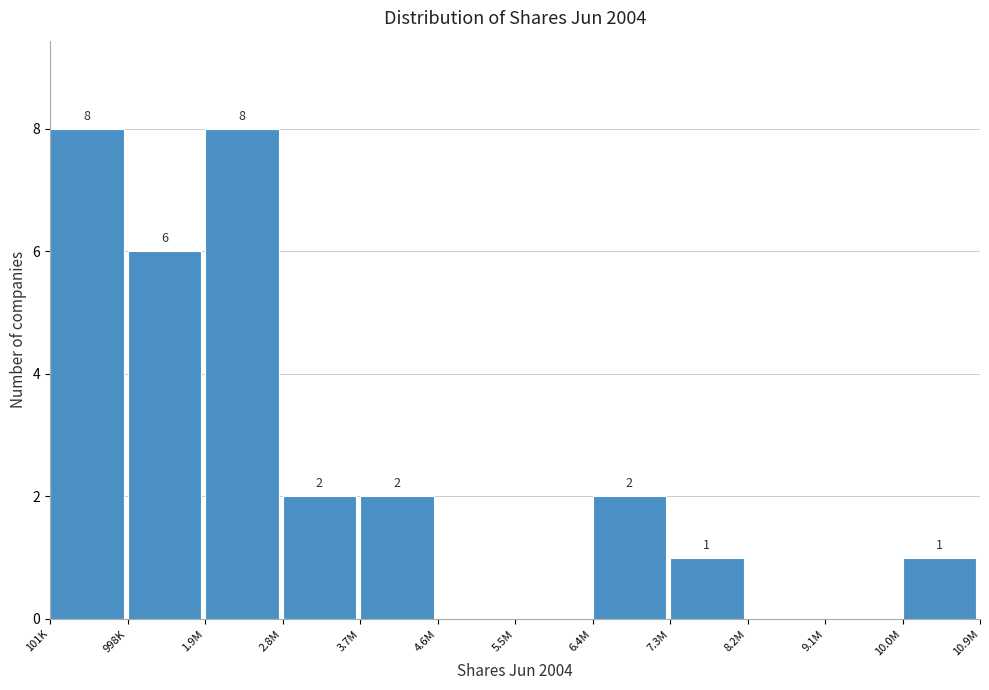

Reading left to right, transcribe all the data shown in this chart.

101K=8	998K=6	1.9M=8	2.8M=2	3.7M=2	4.6M=0	5.5M=0	6.4M=2	7.3M=1	8.2M=0	9.1M=0	10.0M=1